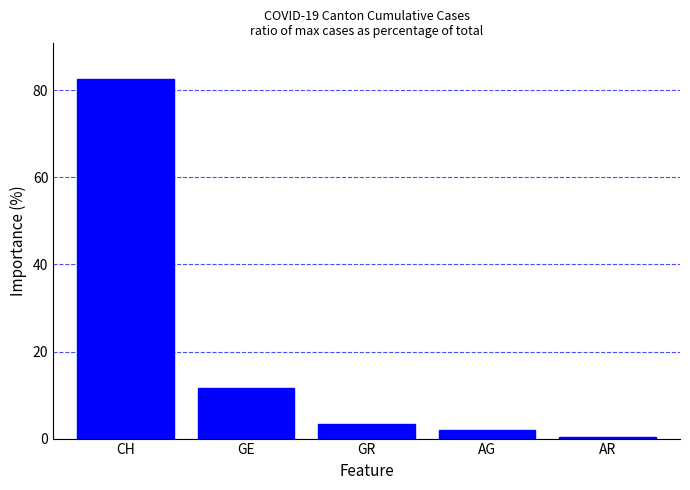

How many data points are less than 3?

2